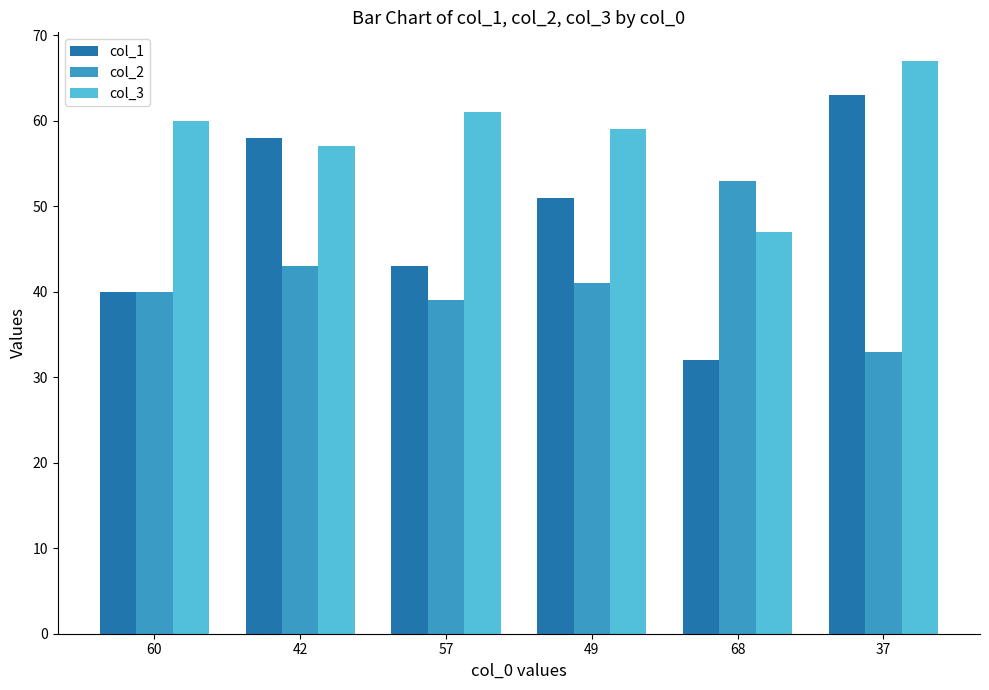

Is the value of col_1 at 37 greater than the value of col_2 at 60?

Yes